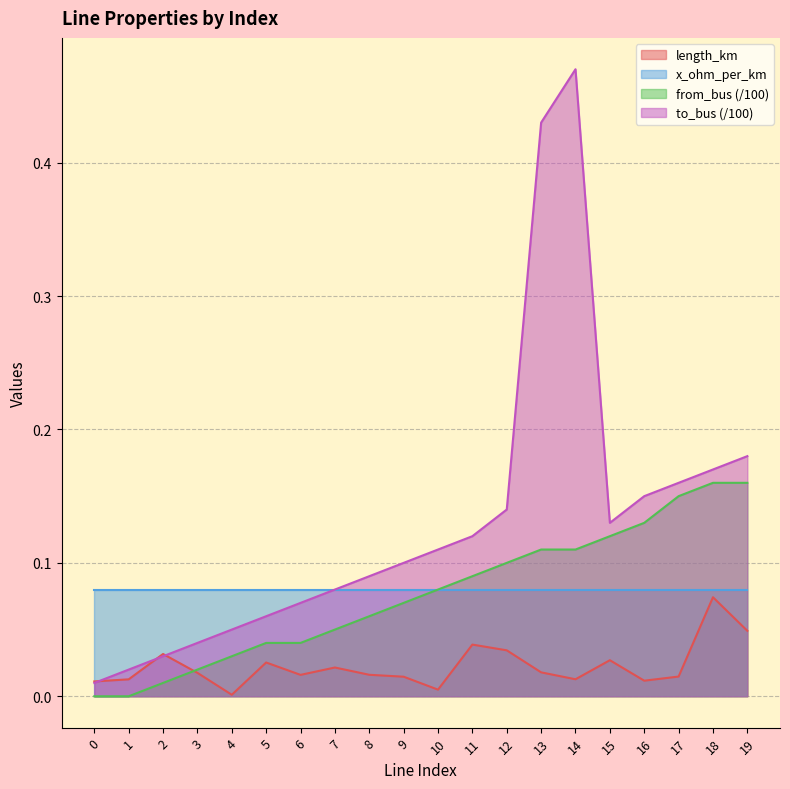

Count the number of categories in the chart.

20